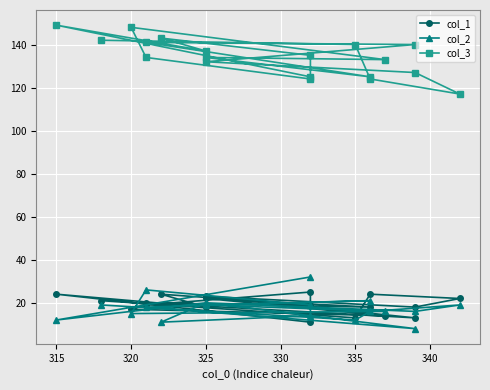

True or false: col_3 has a value of 55 at 18.

False